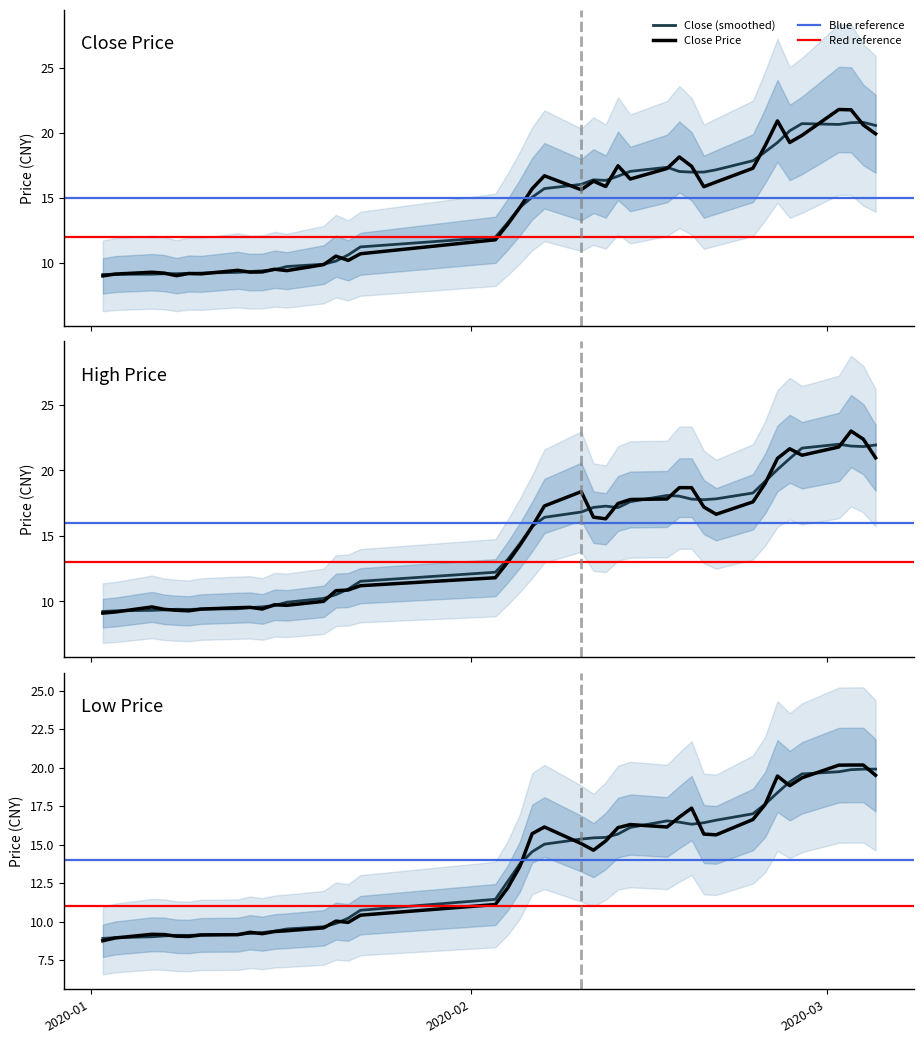

True or false: close has more than 1 interior local peaks.

True